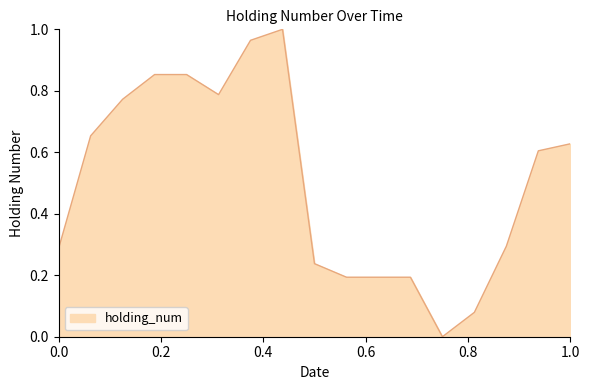

Does the chart have visible grid lines?

No